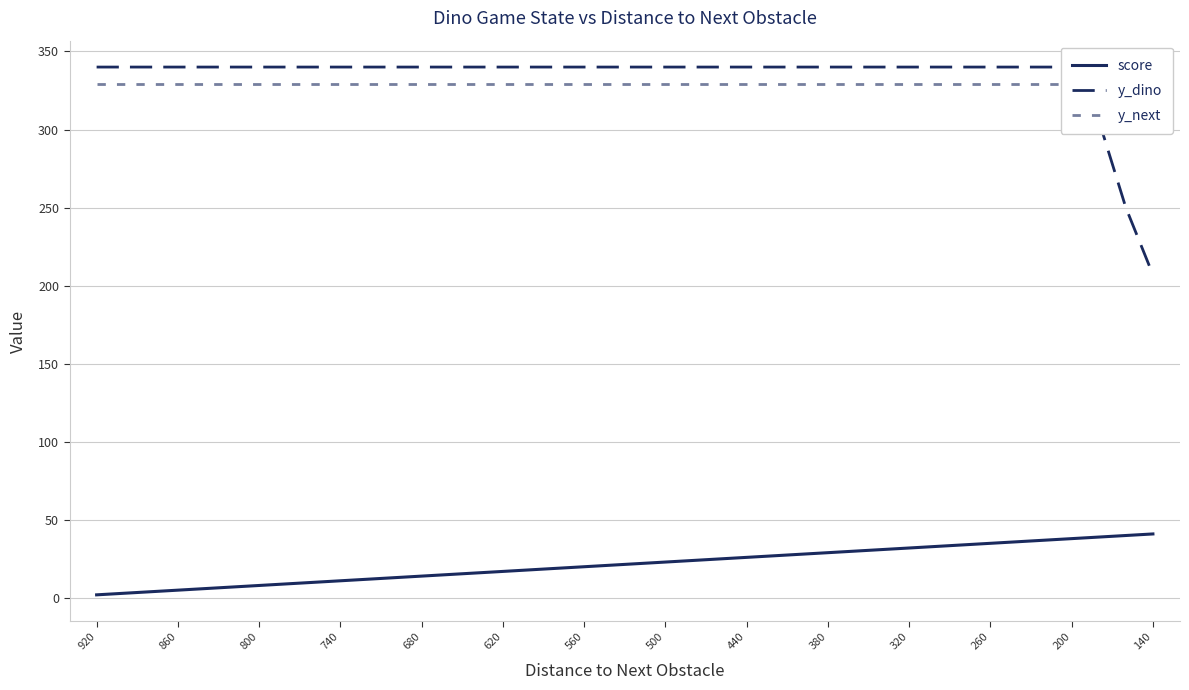

How many series are shown in this chart?

3